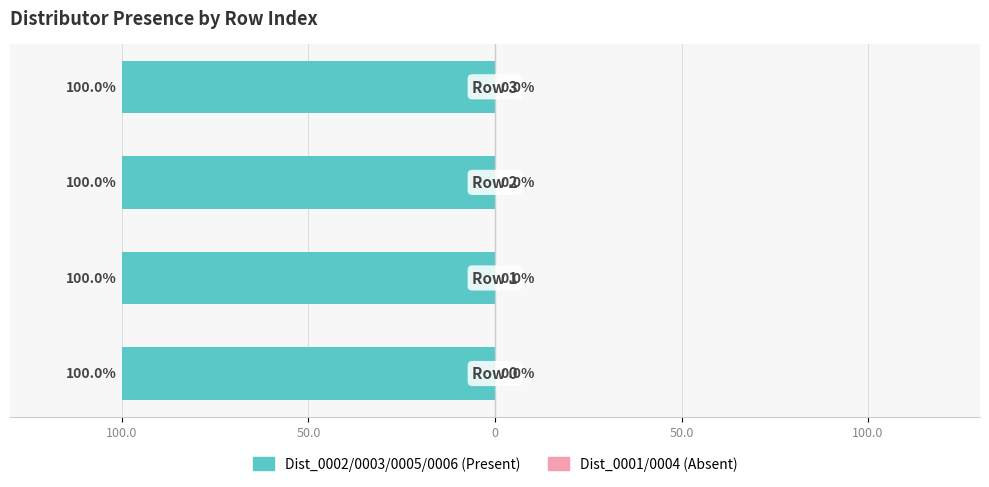

Which has a higher value, 2 or 1?

2